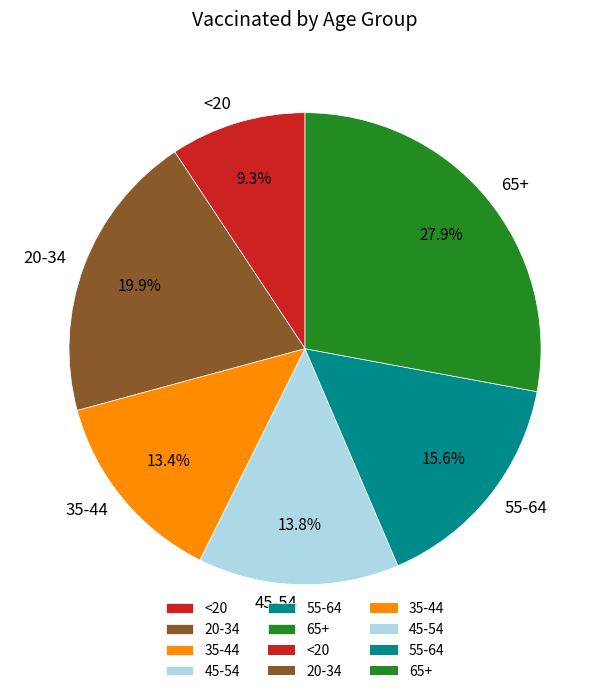

Which category has the smallest portion of the pie?

<20